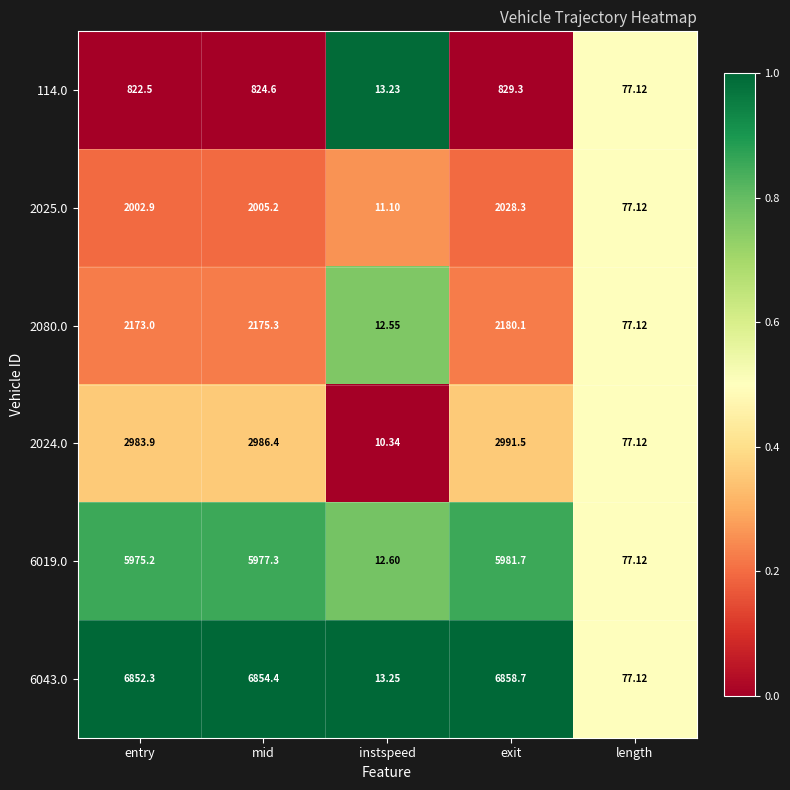

Which series has the largest range (max minus min)?

6043.0